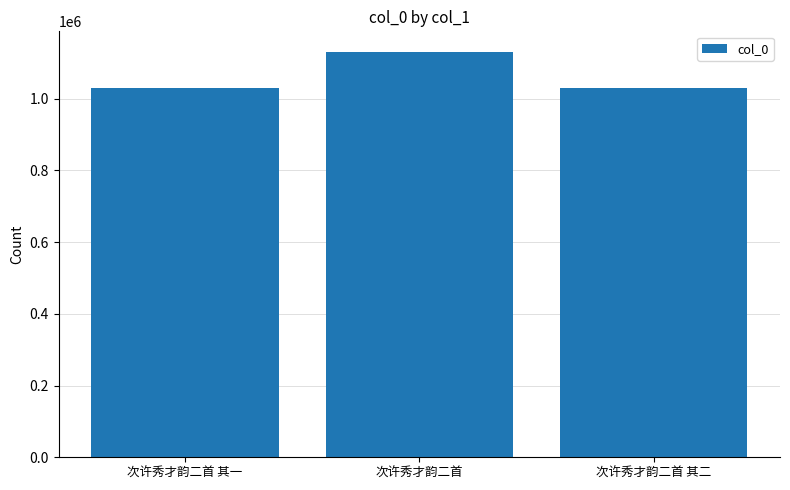

What is the difference between the maximum and minimum values?

102133